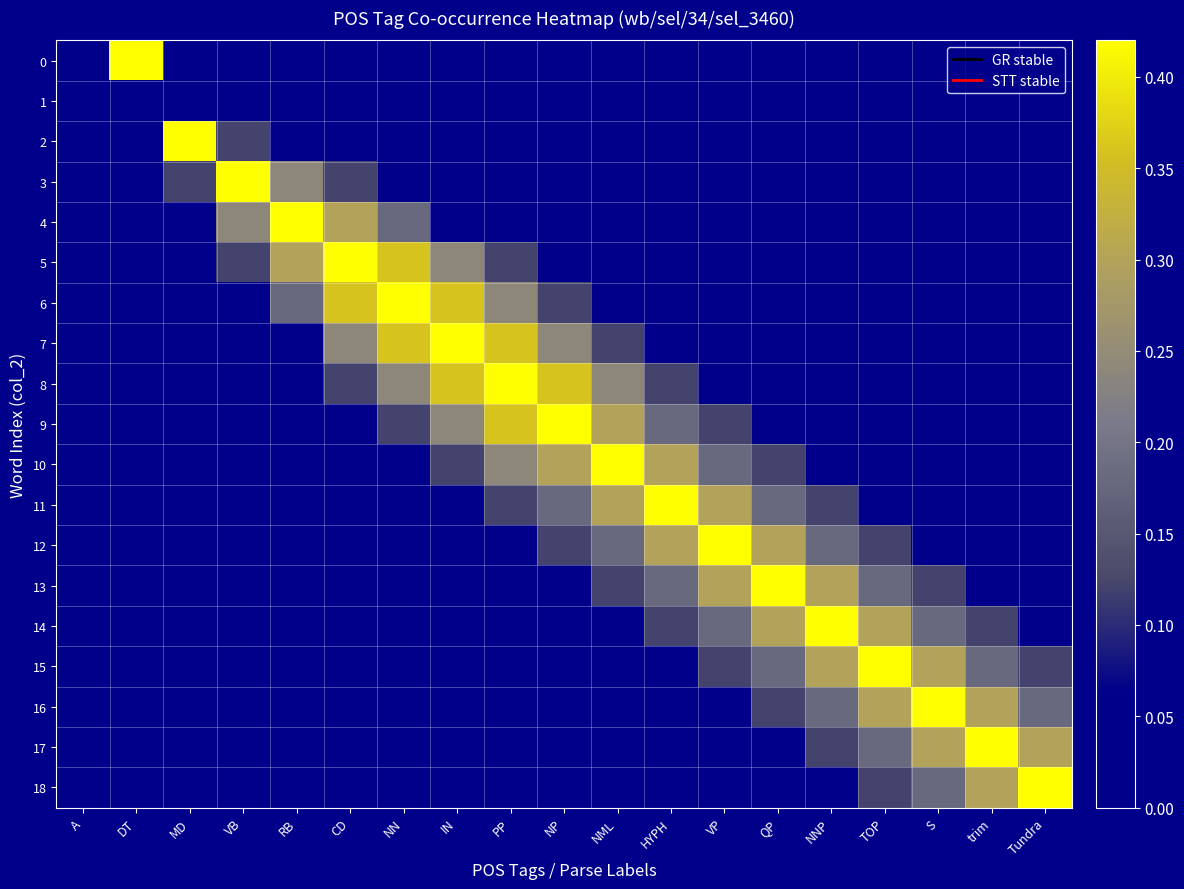

At which category is the sum across all series the highest?

PP